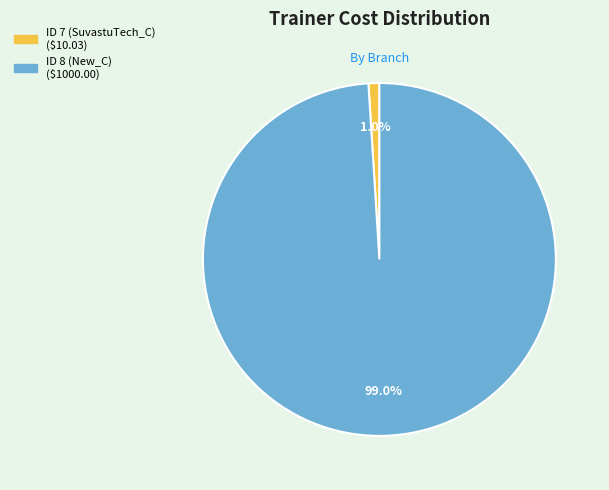

Does ID 7 (SuvastuTech_C) represent more than half of the total?

No